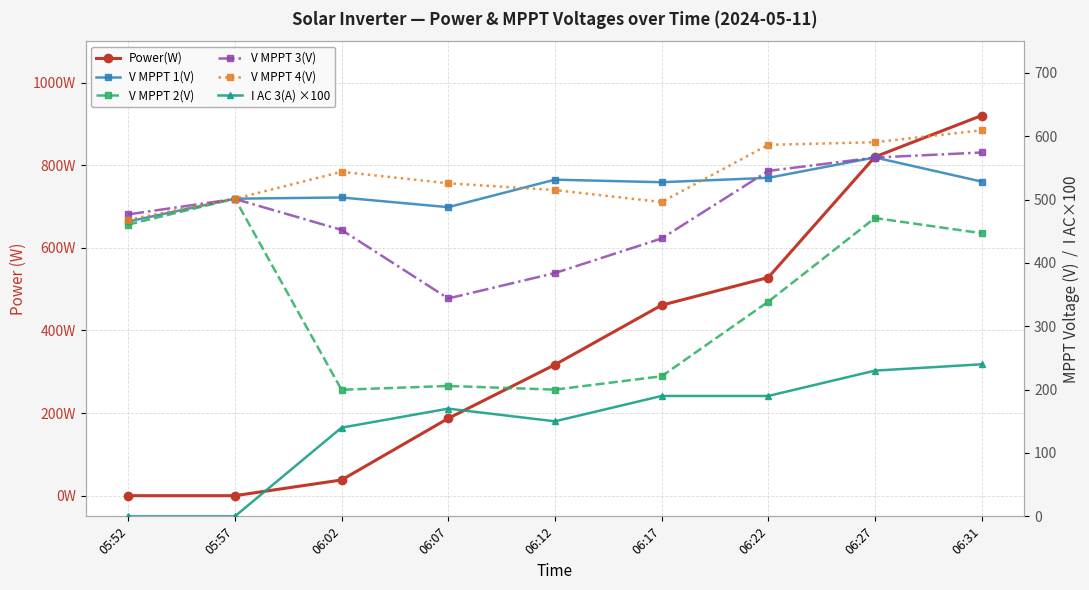

What is the average value of the I AC 3(A) ×100 series?

145.6